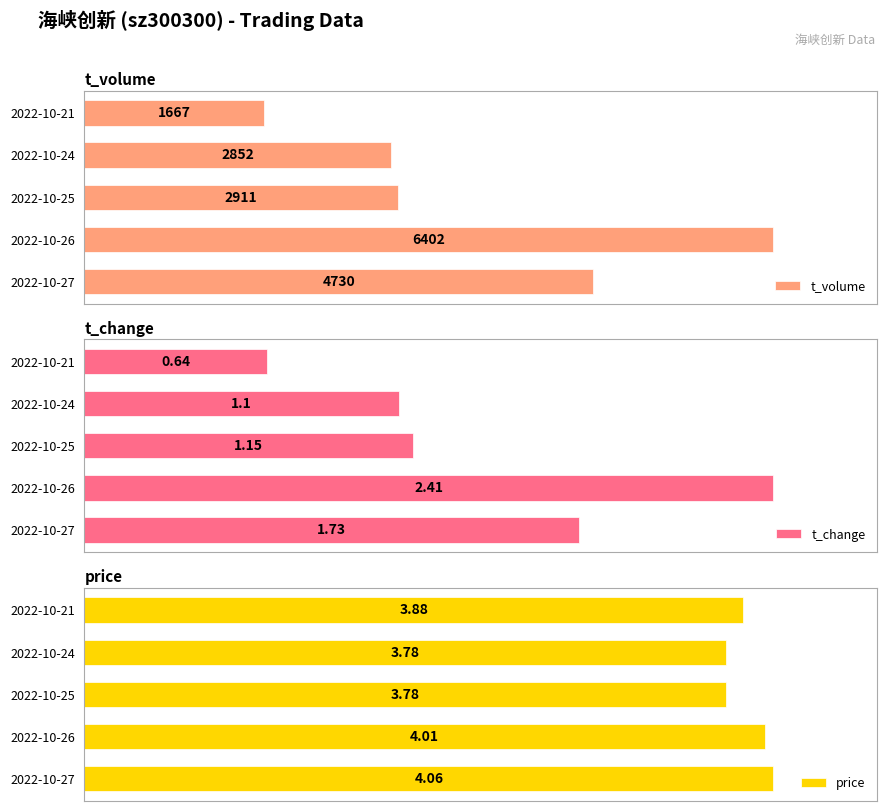

At which label is t_volume closest to 4034?

2022-10-27